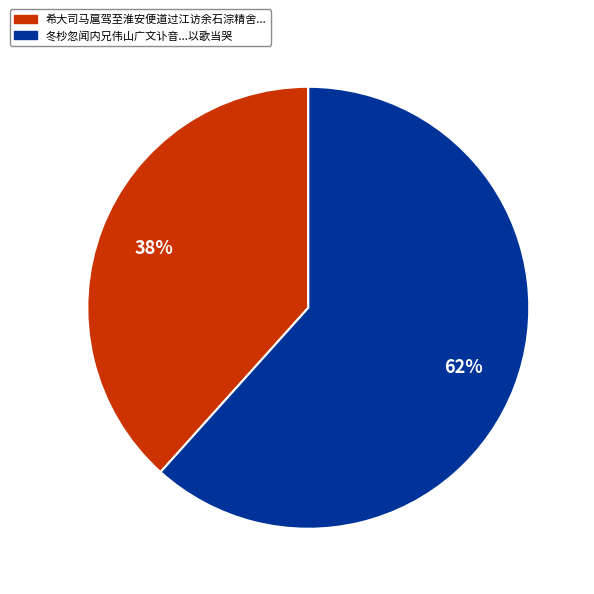

Is there a majority slice in this chart?

Yes